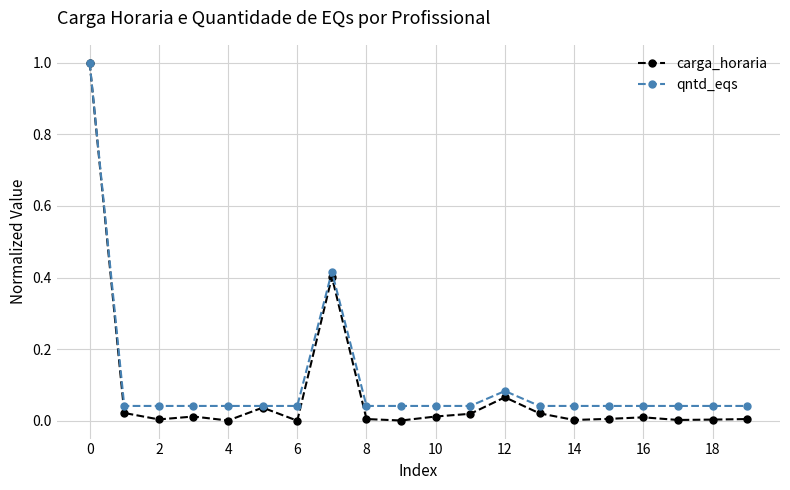

What is the highest value of the qntd_eqs series?

1.0